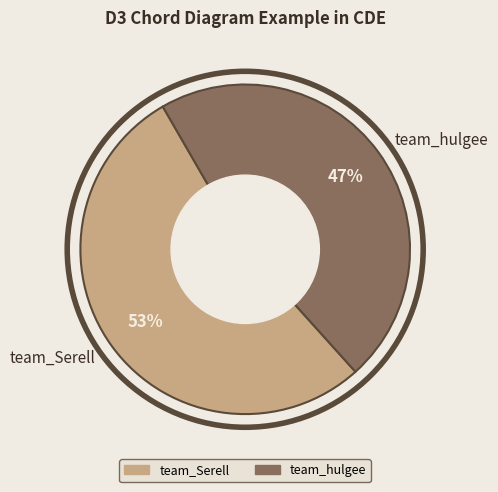

Is the sum of team_Serell and team_hulgee greater than half?

Yes